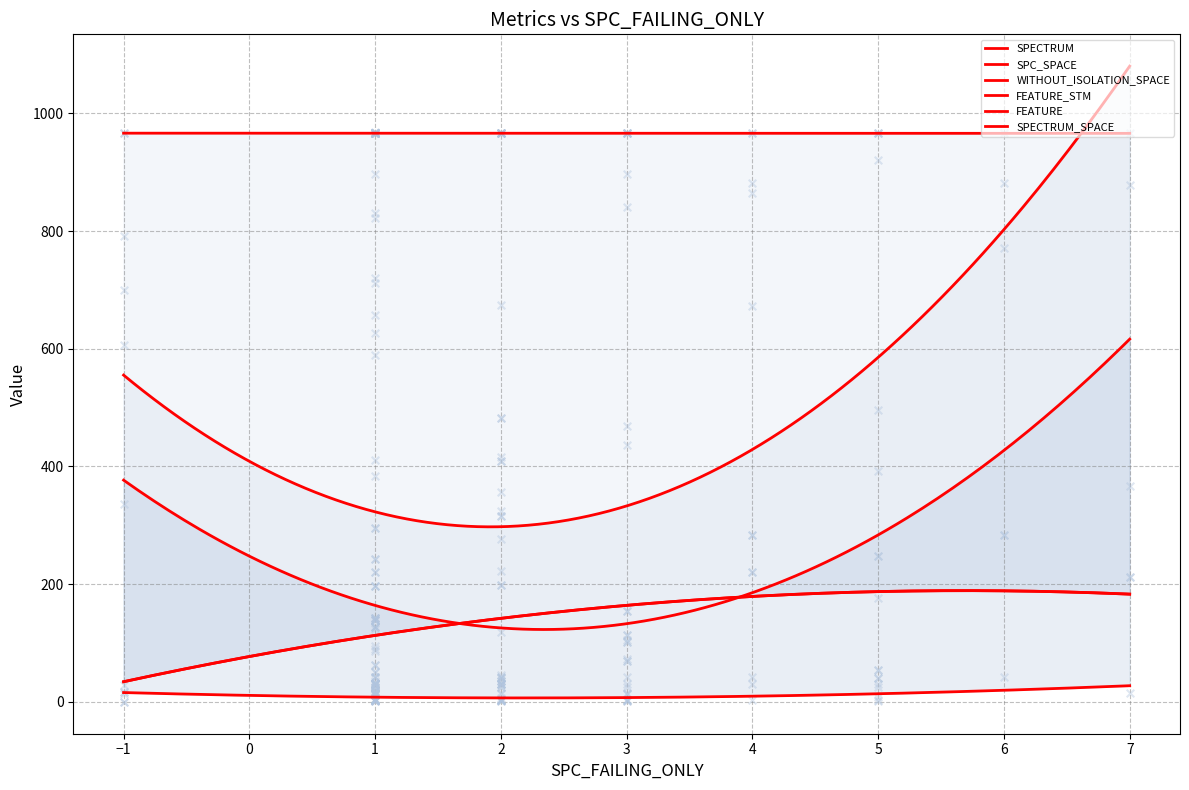

Which series has the largest Y range (max minus min)?

SPECTRUM